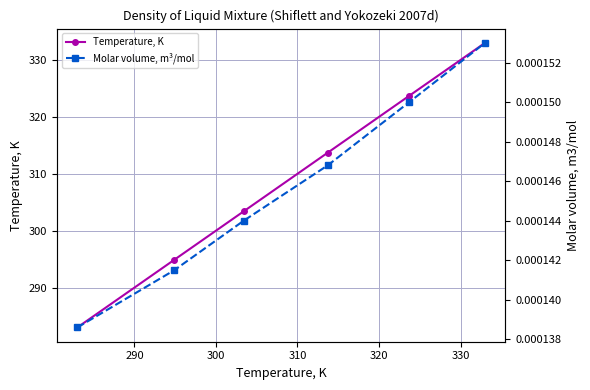

True or false: Temperature, K has more than 1 interior local peaks.

False